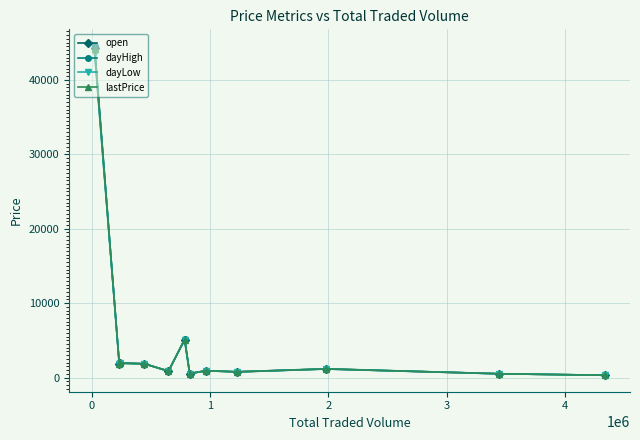

What is the maximum value for open?

44275.0